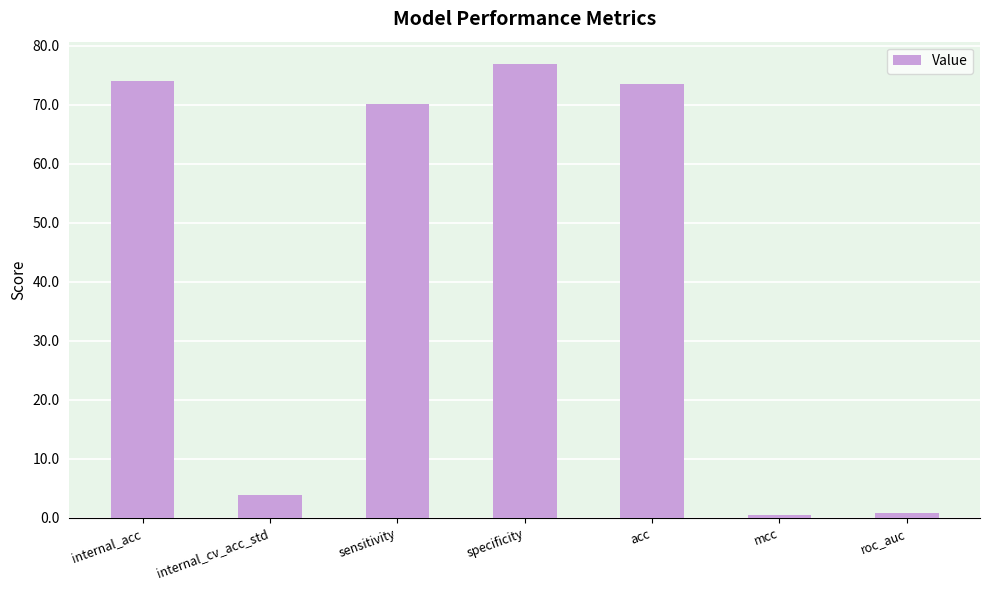

The value at internal_cv_acc_std is 3.9. True or false?

True